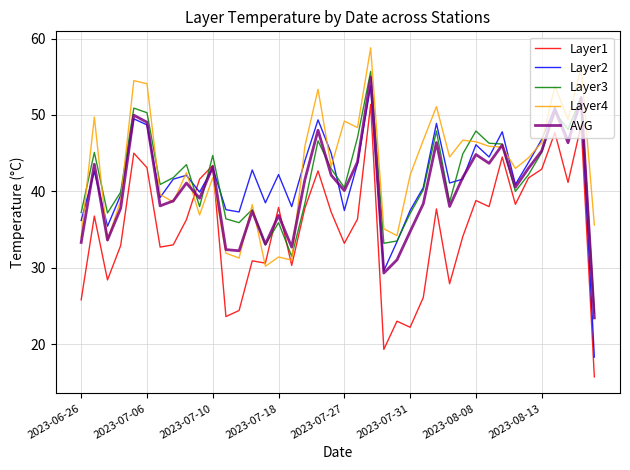

What is the greatest value displayed?

58.8